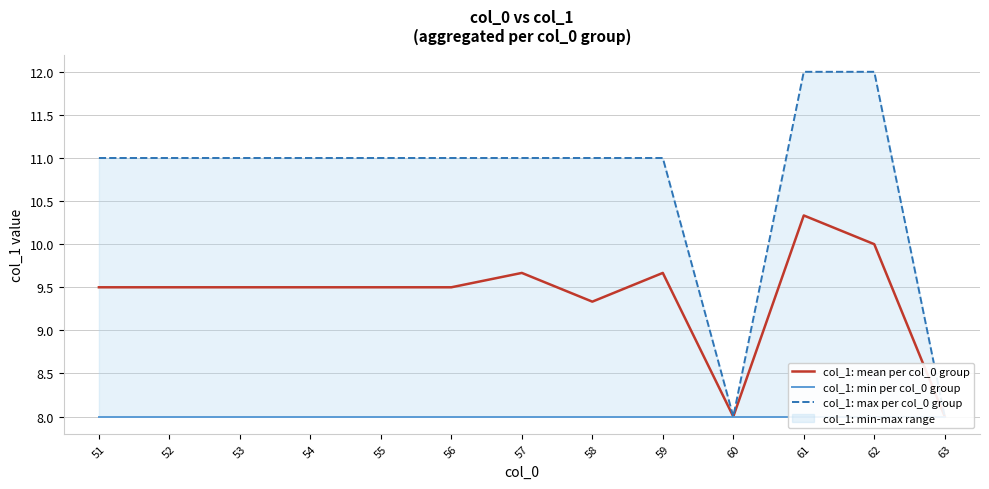

List the series in order of their peak value, lowest first.

col_1: min per col_0 group, col_1: mean per col_0 group, col_1: max per col_0 group